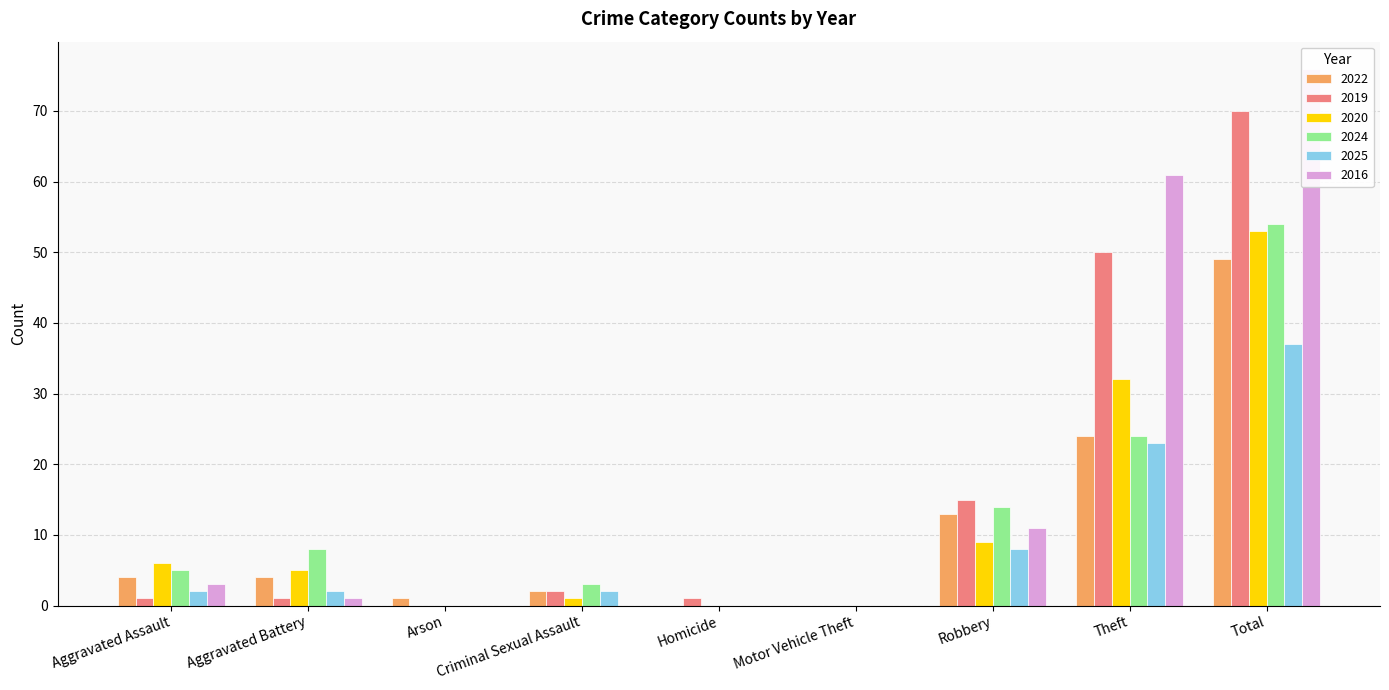

Is it true that 2025 equals 2 at Criminal Sexual Assault?

True